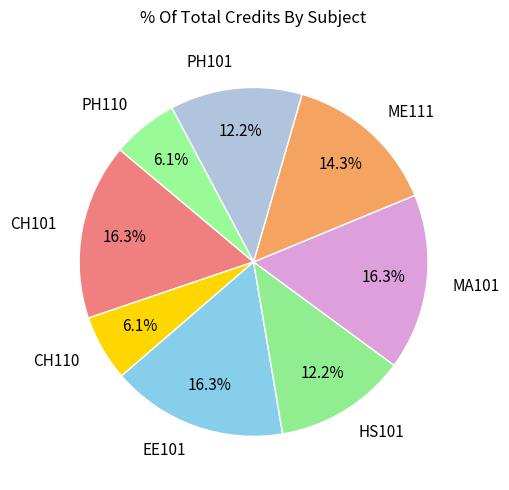

To the nearest percent, what is the difference between the PH101 and ME111 slice percentages?

2%